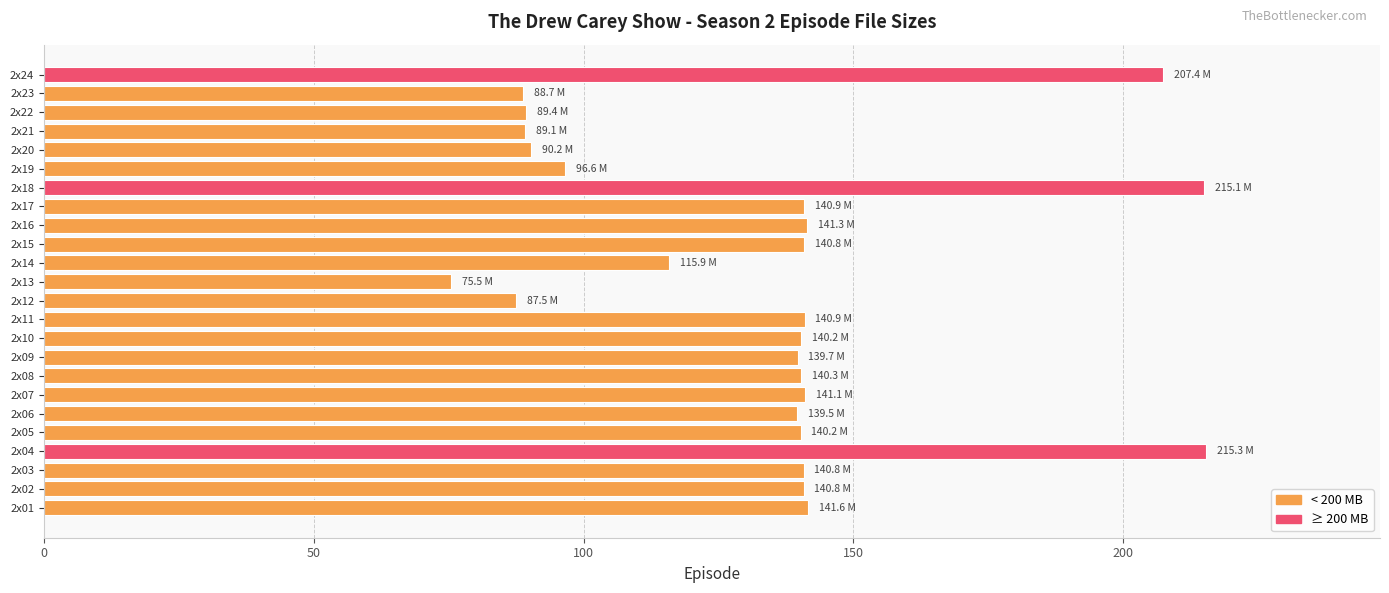

What is the ratio of the value at 2x05 to the value at 2x14?

1.2